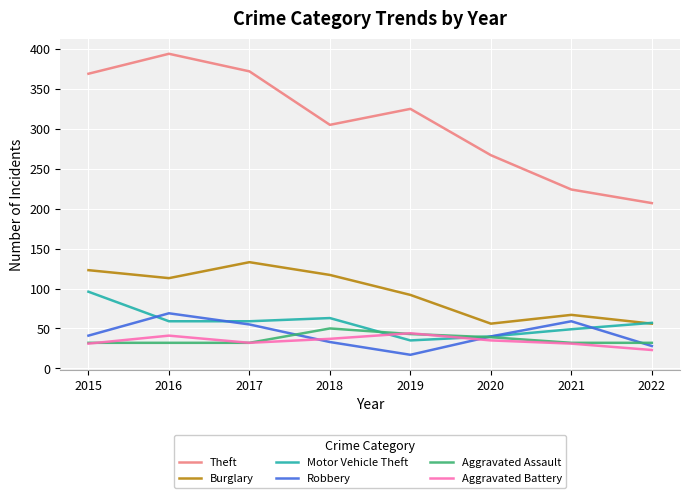

Where is the first local maximum for Motor Vehicle Theft?

2018